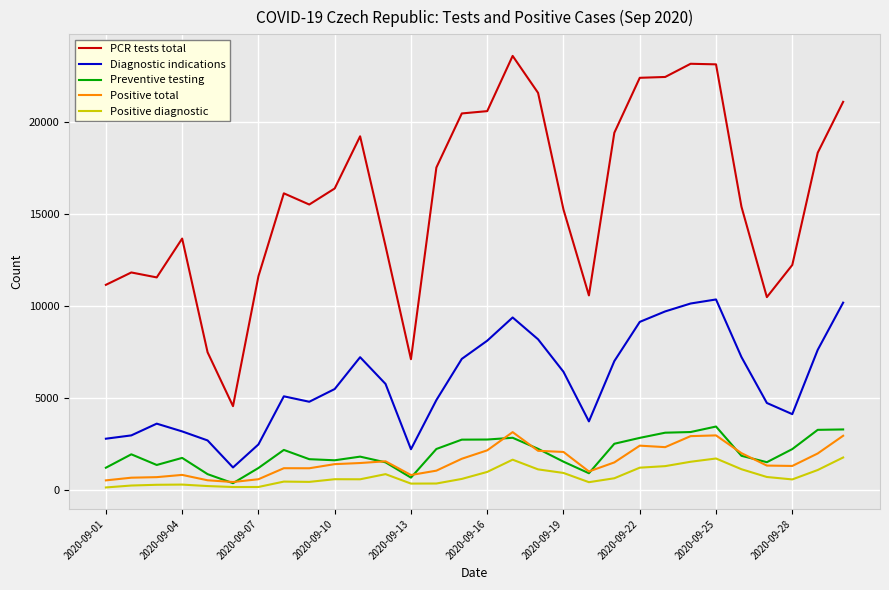

True or false: PCR tests total and Positive total intersect in this chart.

False